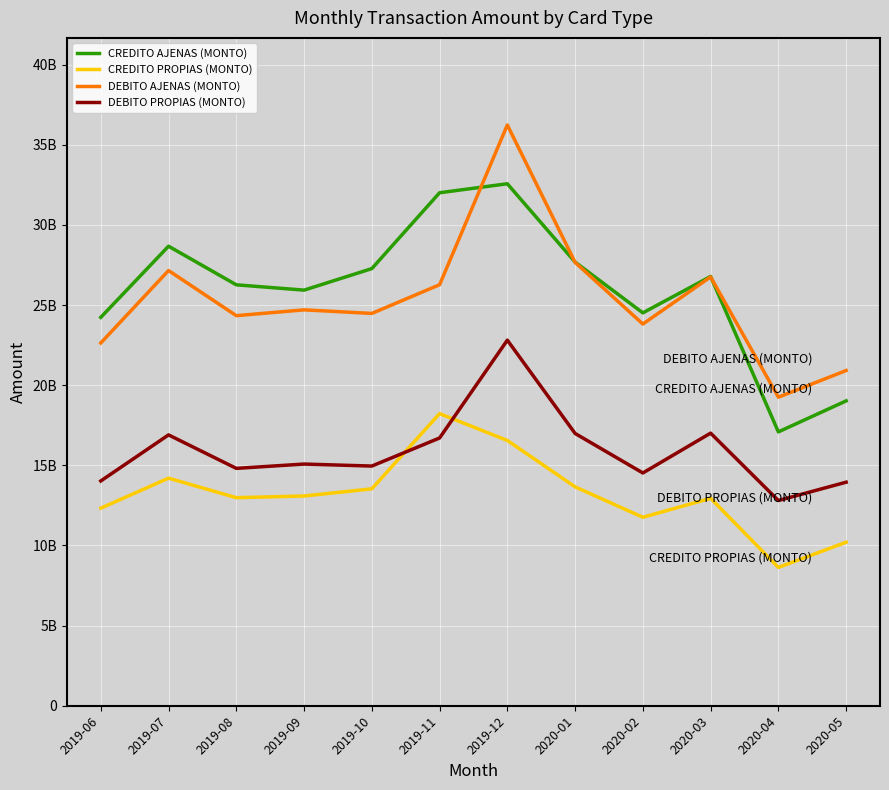

True or false: DEBITO PROPIAS (MONTO) has a value of 24963084628.6 at 2019-10.

False